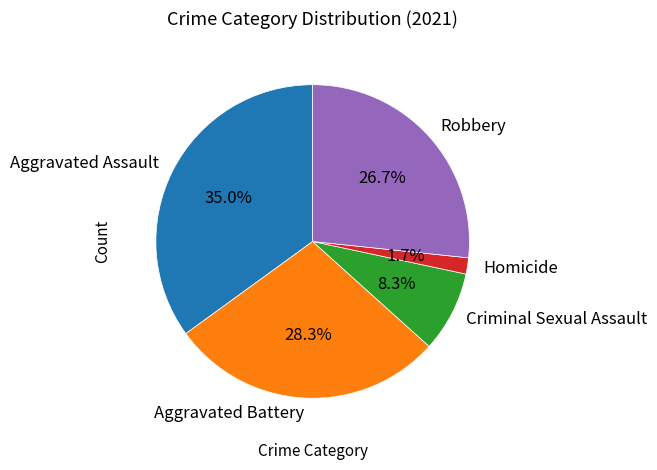

What percentage is the Aggravated Assault slice, to the nearest percent?

35%